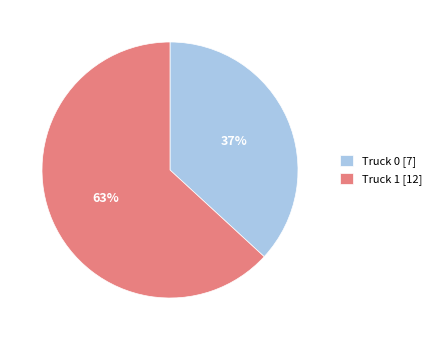

Is there a majority slice in this chart?

Yes